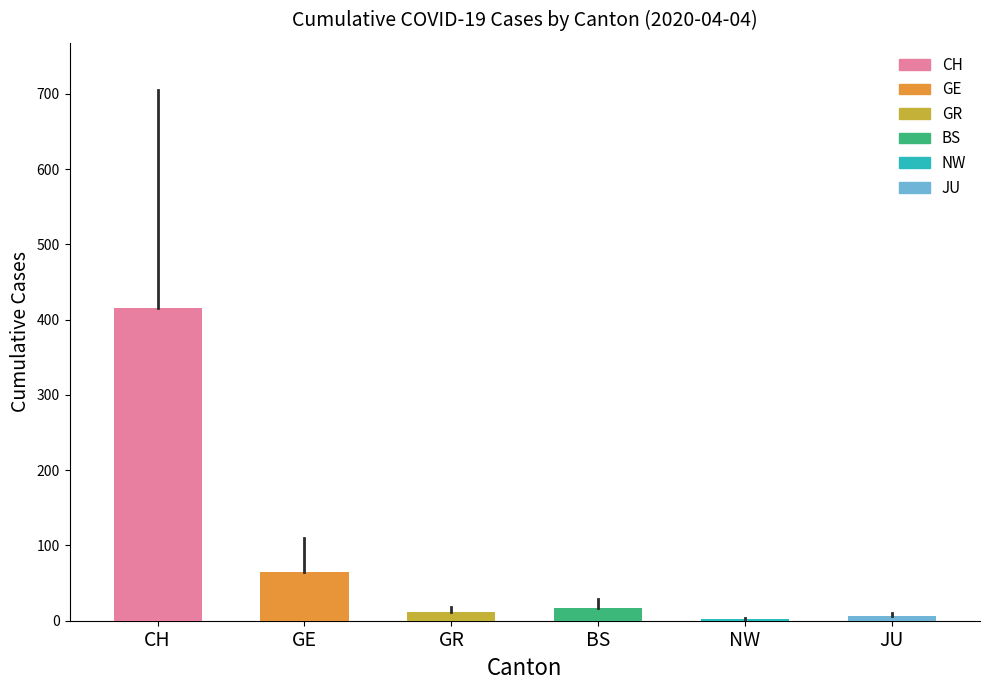

List the series in order of their peak value, lowest first.

NW, JU, GR, BS, GE, CH